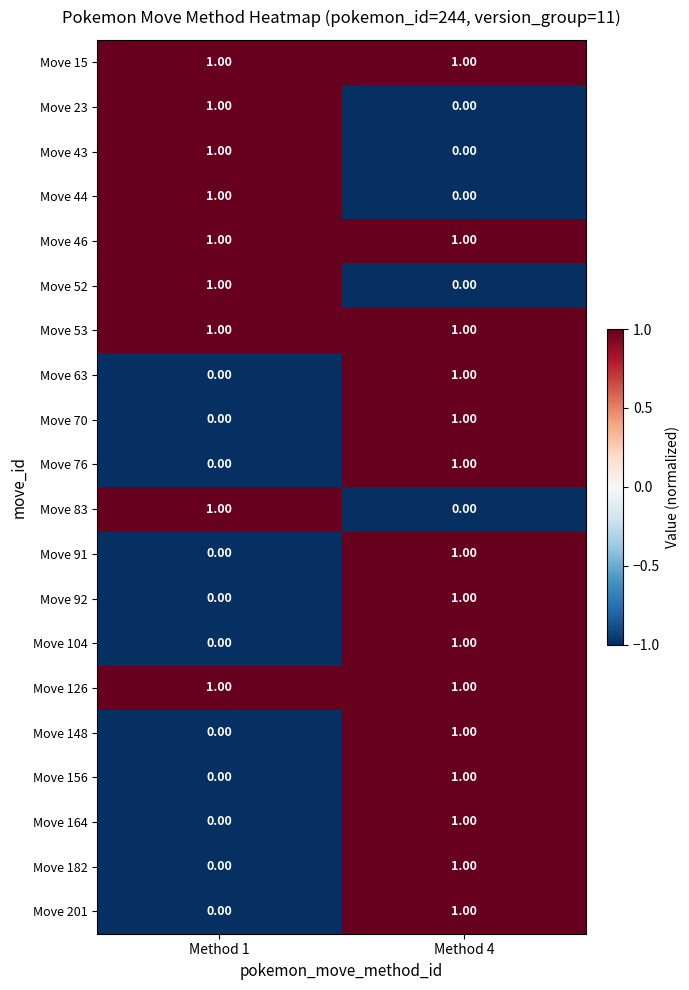

At how many categories does at least one series exceed 0?

2